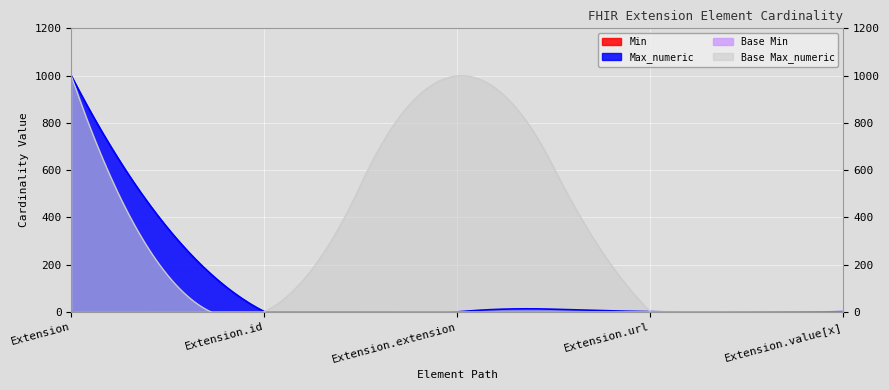

Rank the series by their maximum value, from highest to lowest.

Max_numeric, Base Max_numeric, Min, Base Min